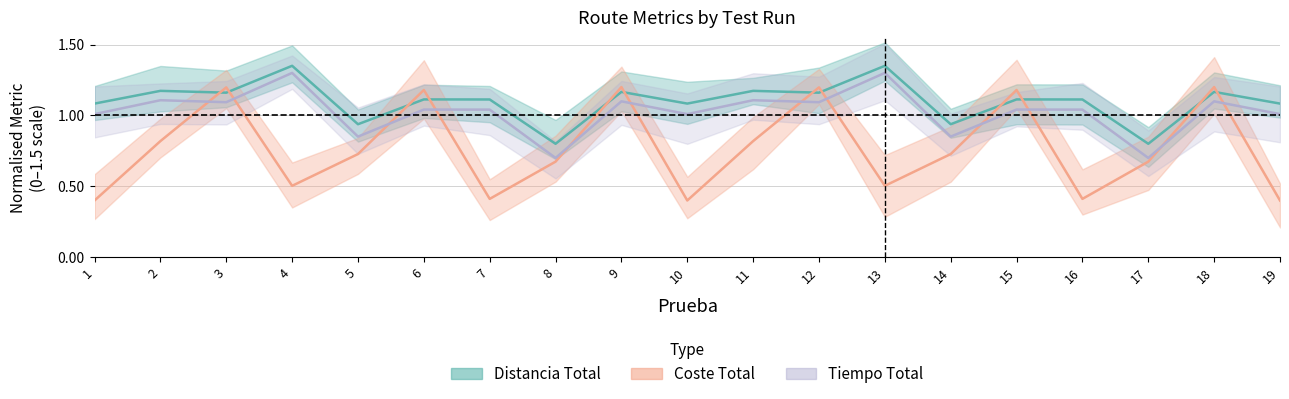

List the series in order of their overall mean, highest first.

Distancia Total, Tiempo Total, Coste Total